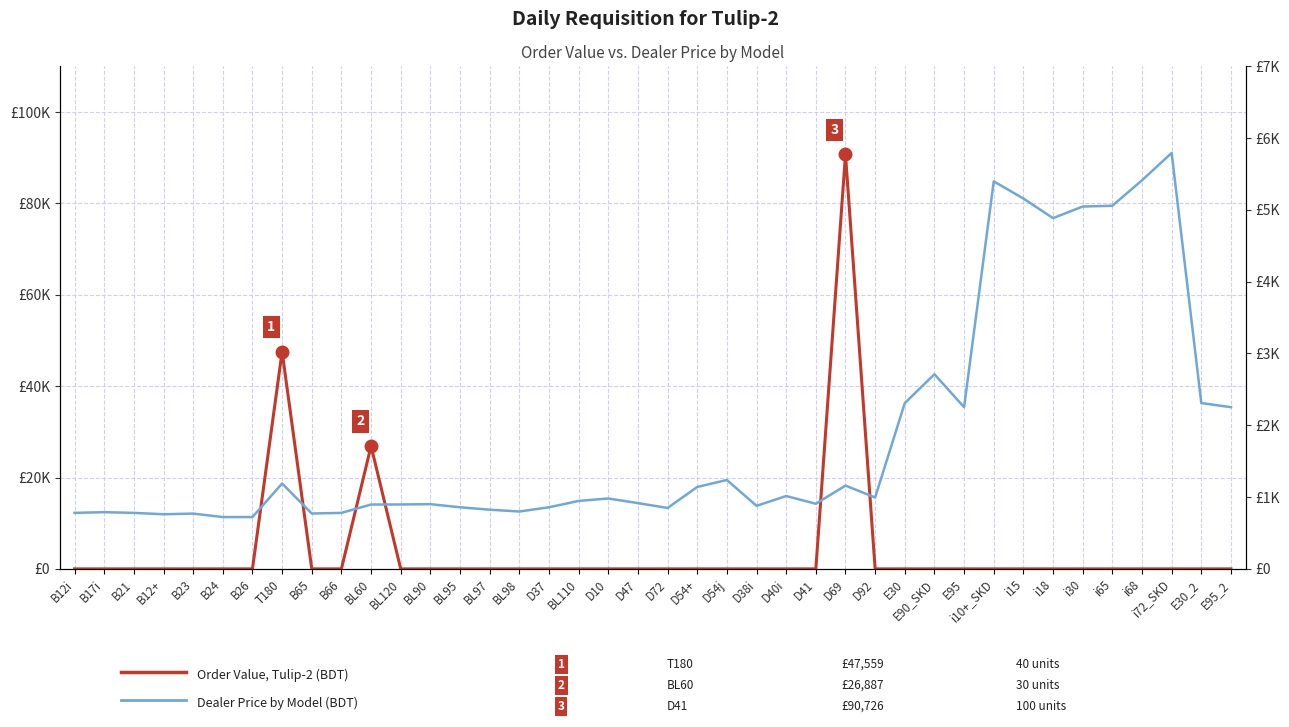

Which series has the largest total across all categories?

Order Value (BDT)